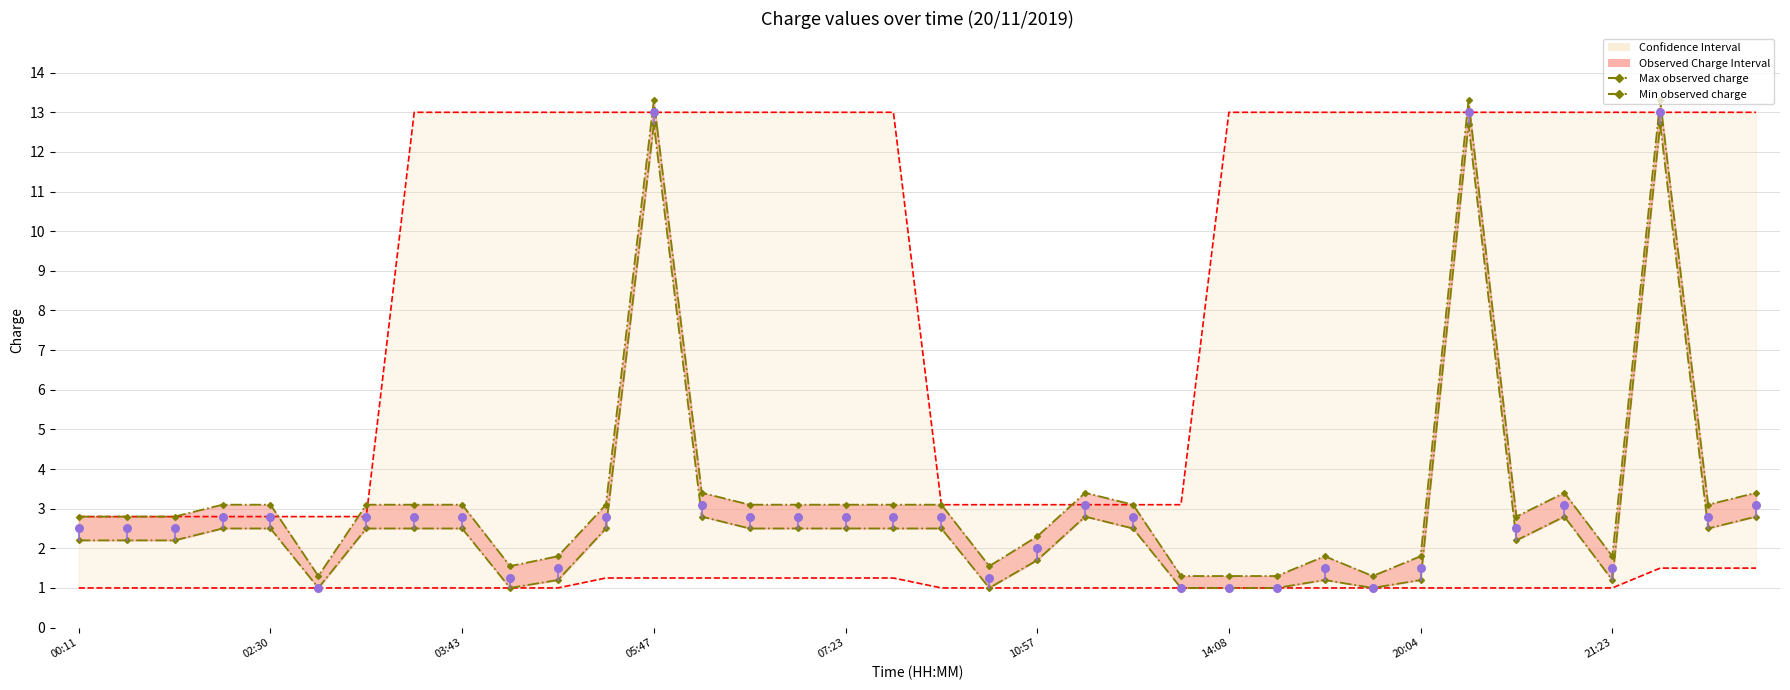

Which series has the largest Y range (max minus min)?

Max observed charge